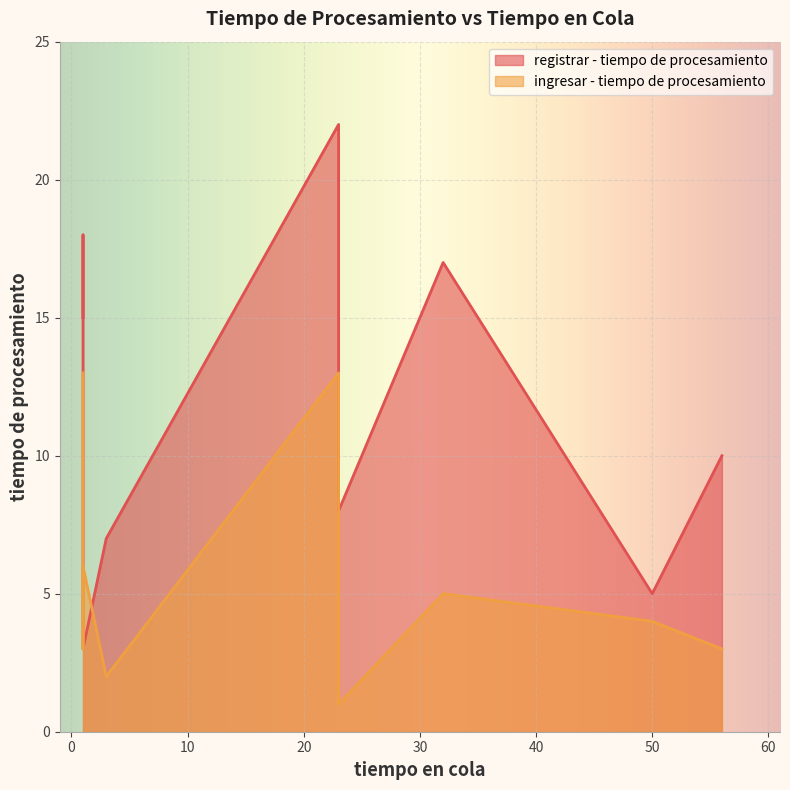

What is the lowest value of the registrar - tiempo de procesamiento series?

3